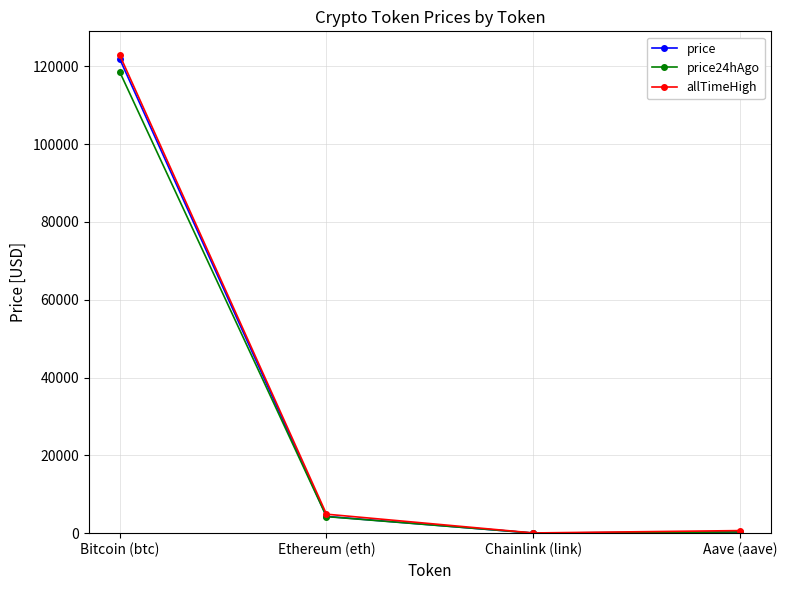

At which category is the sum across all series the highest?

Bitcoin (btc)